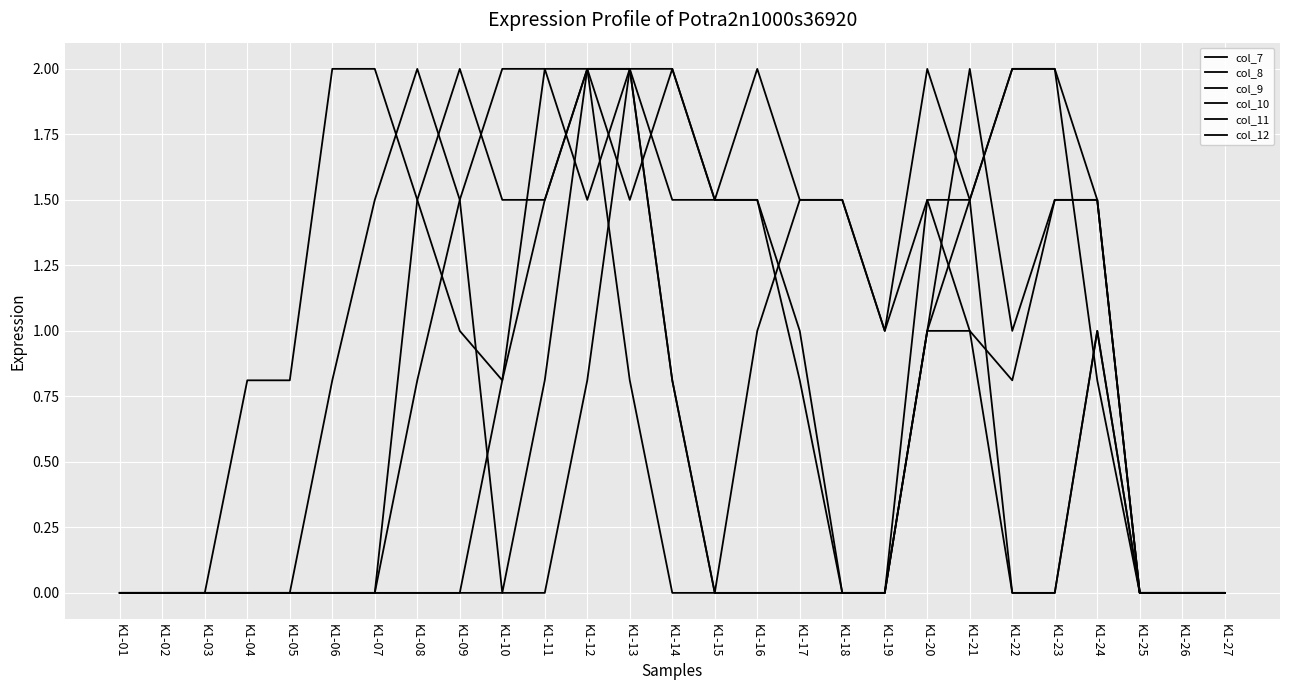

List the labels in order of col_8 value, largest first.

K1-12, K1-13, K1-11, K1-17, K1-18, K1-20, K1-23, K1-24, K1-16, K1-19, K1-21, K1-10, K1-14, K1-22, K1-01, K1-02, K1-03, K1-04, K1-05, K1-06, K1-07, K1-08, K1-09, K1-15, K1-25, K1-26, K1-27